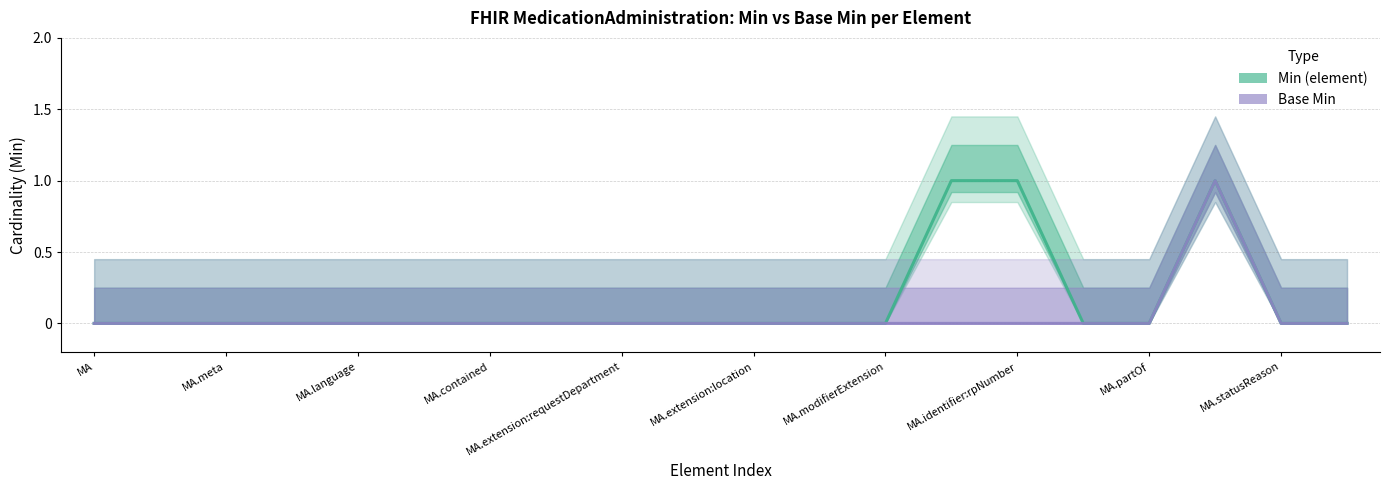

True or false: Min (element) and Base Min cross at least once.

False